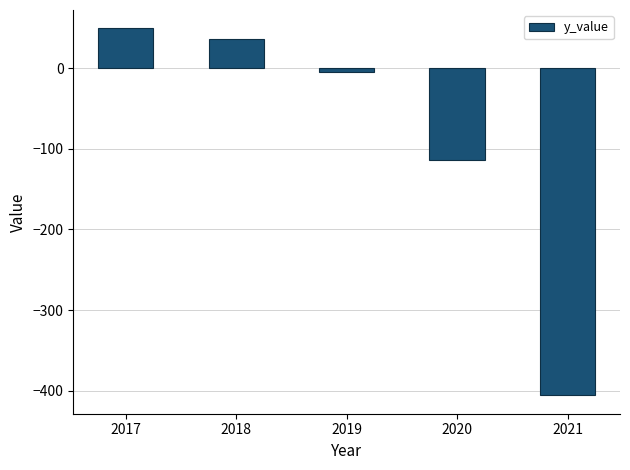

Which category has the lowest value across all series?

2021